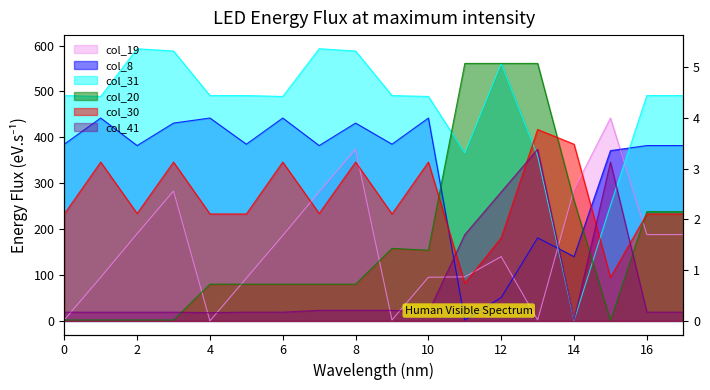

What is the total value across all series at 16?

1551